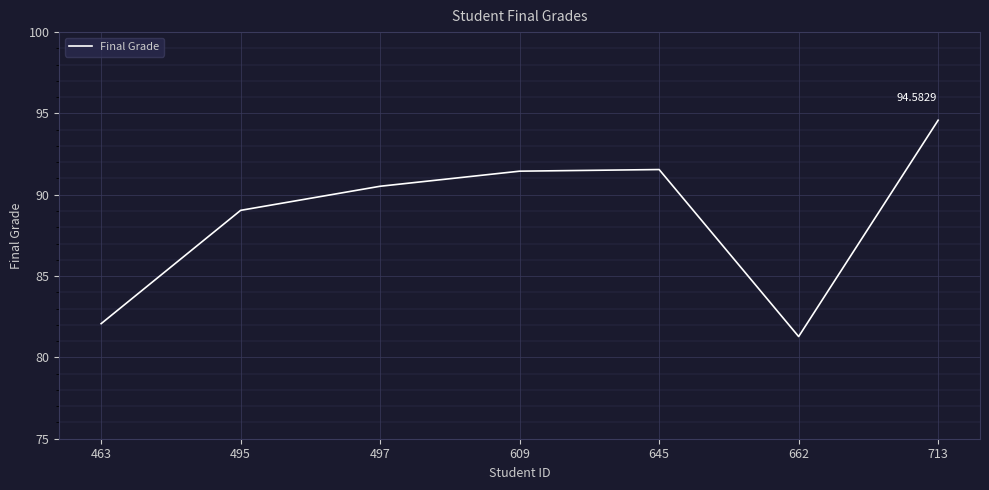

What is the sum of the values at 495 and 645?

180.6